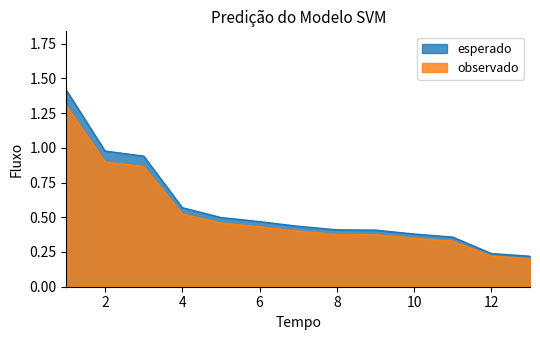

Between 4 and 8, which series saw the biggest shift?

esperado